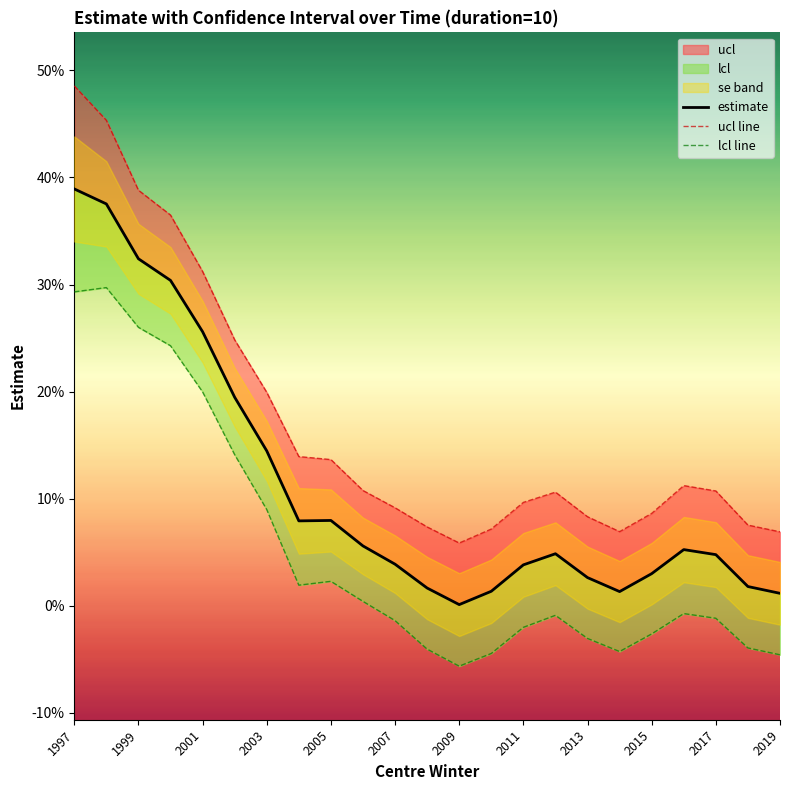

True or false: ucl line and lcl line intersect in this chart.

False